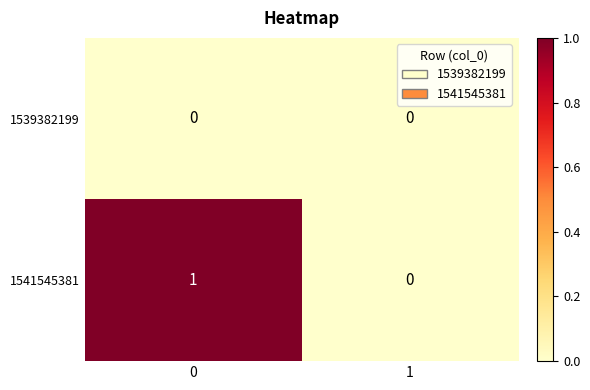

Reading left to right, transcribe all the data shown in this chart.

1539382199: 0	0
1541545381: 1	0